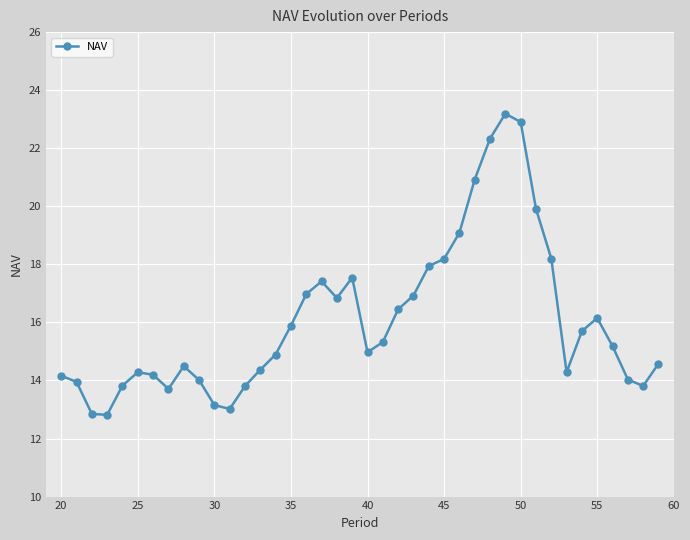

True or false: there are more than 0 points higher than both neighbors.

True